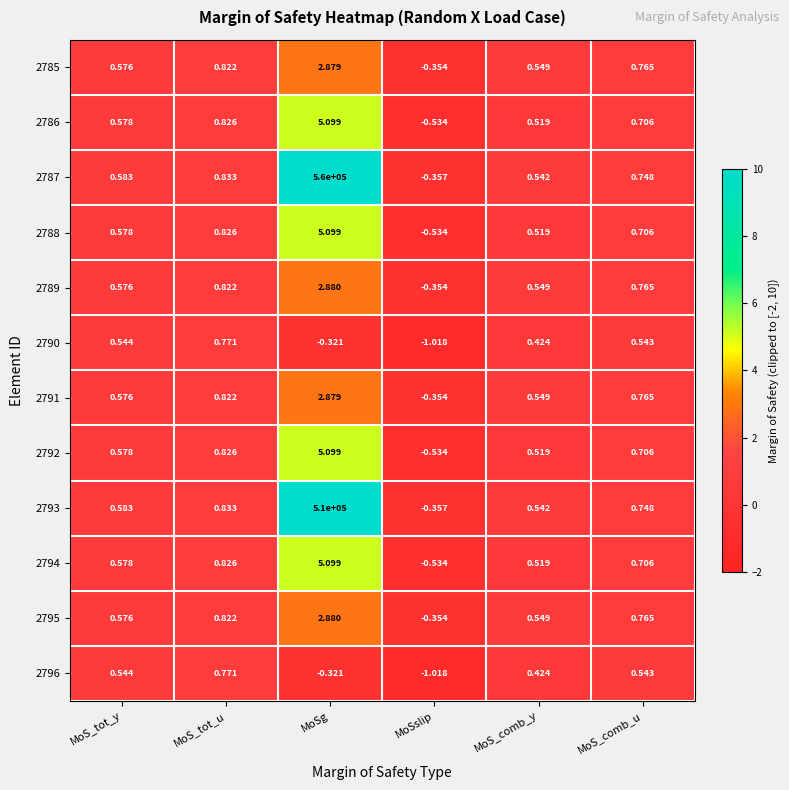

At which label is 2790 closest to 0?

MoSg